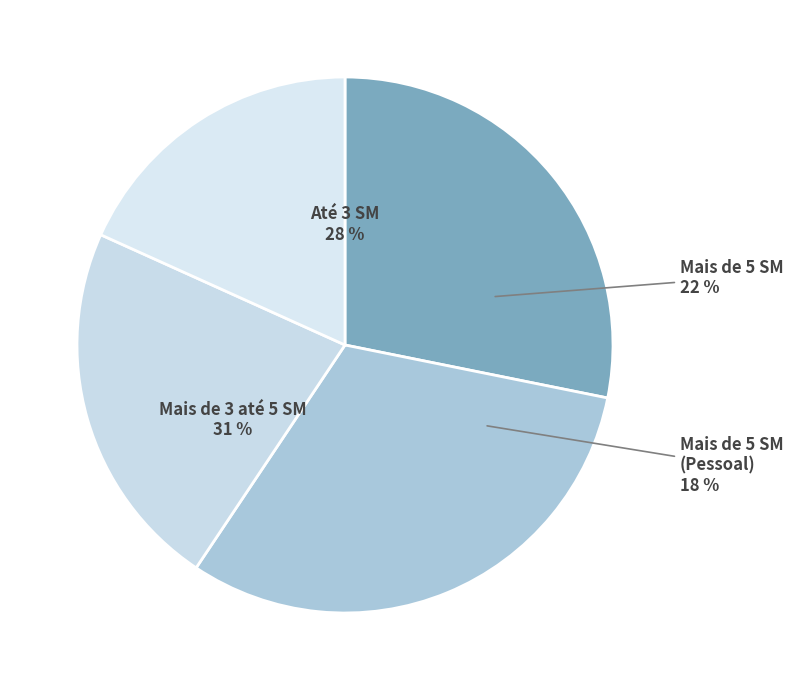

Does Até 3 SM represent more than half of the total?

No